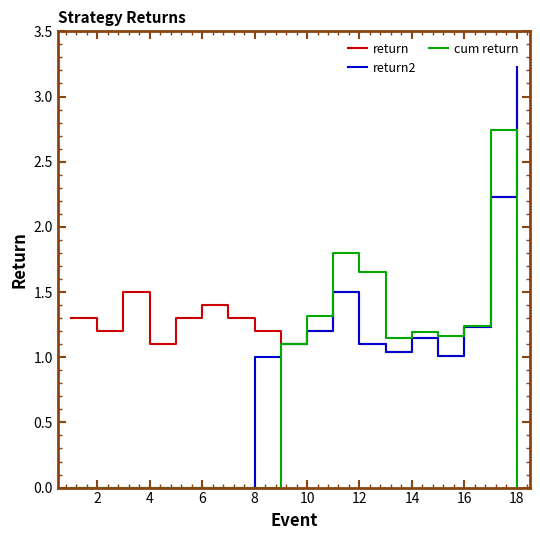

What are all the series names shown in the legend?

return, return2, cum return